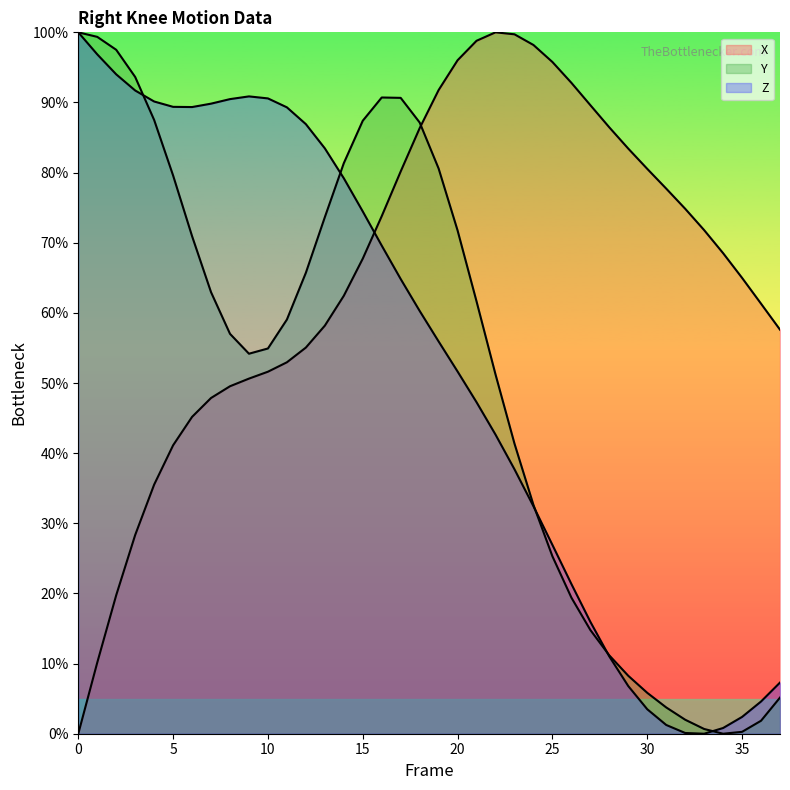

The value of Y at 9 is 91.5. True or false?

False